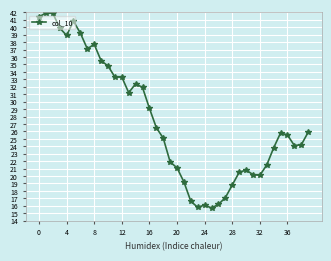

True or false: the data has more than 2 interior local peaks.

True